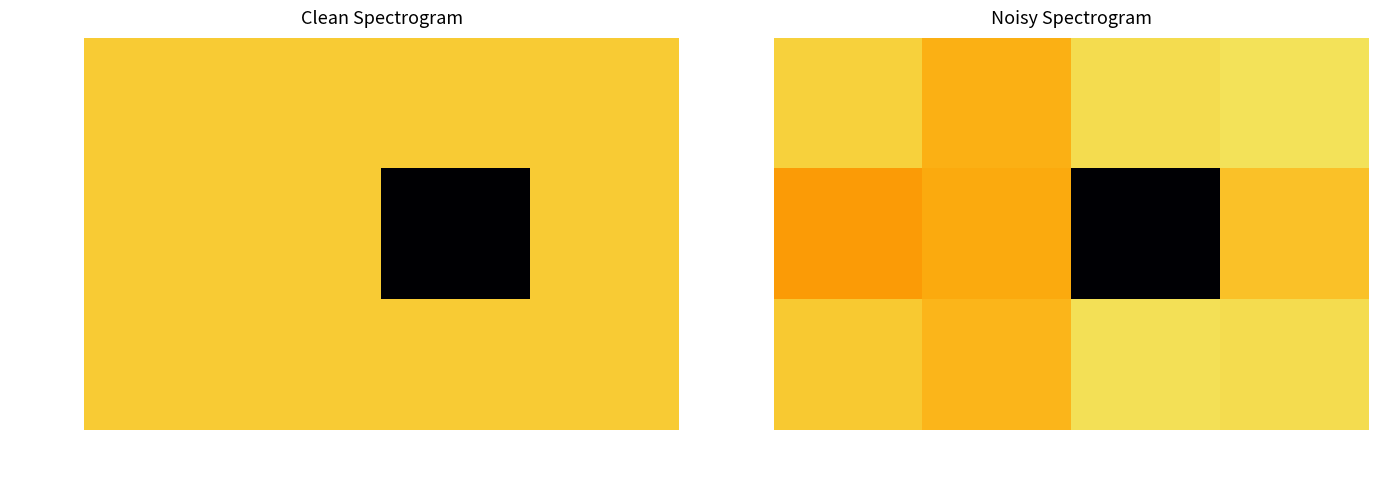

How many categories are shown in the chart?

4